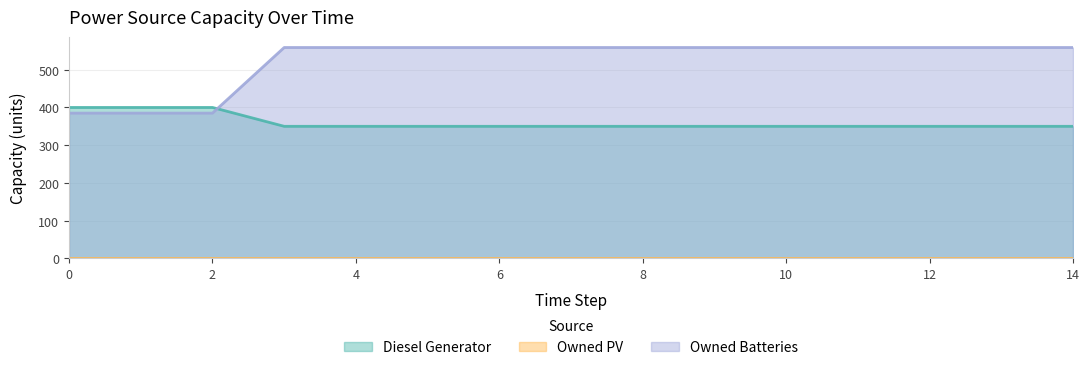

The value of Owned Batteries at 14 is 367. True or false?

False